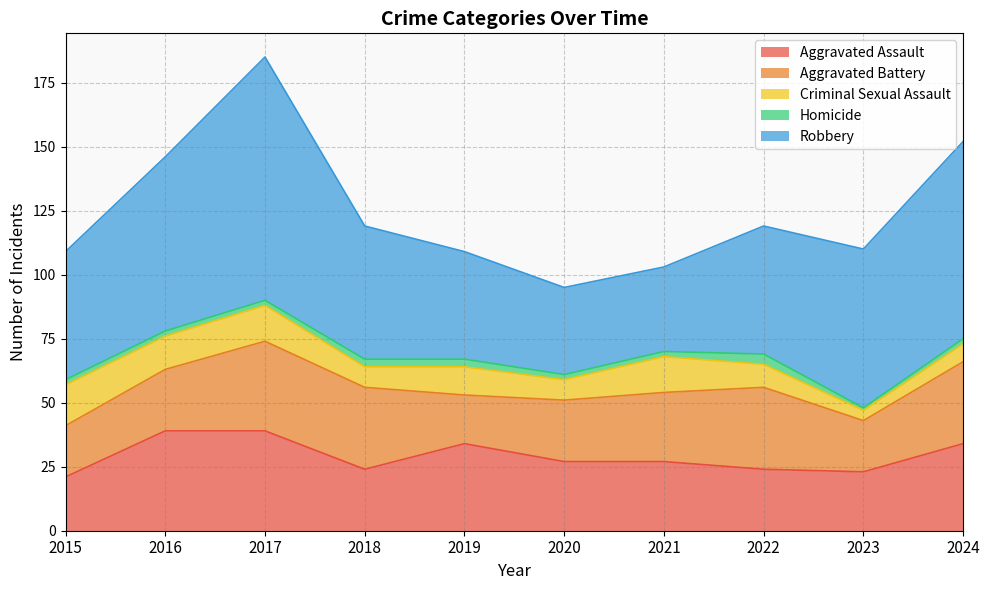

What is the sum of all Aggravated Assault values?

292